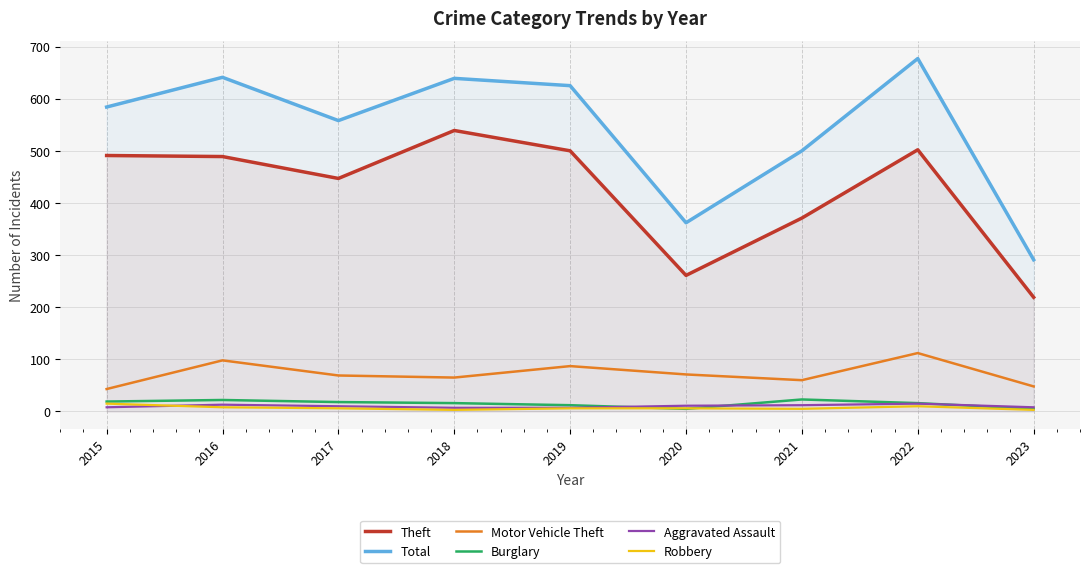

How many interior local valleys does the Motor Vehicle Theft series have?

2